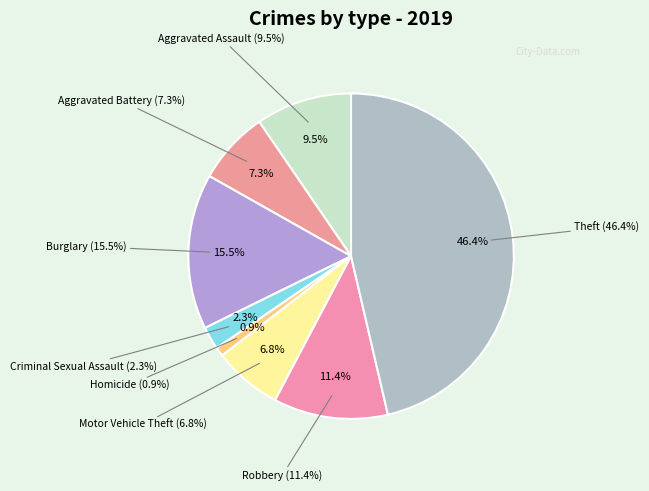

What is the smallest slice in the pie chart?

Homicide